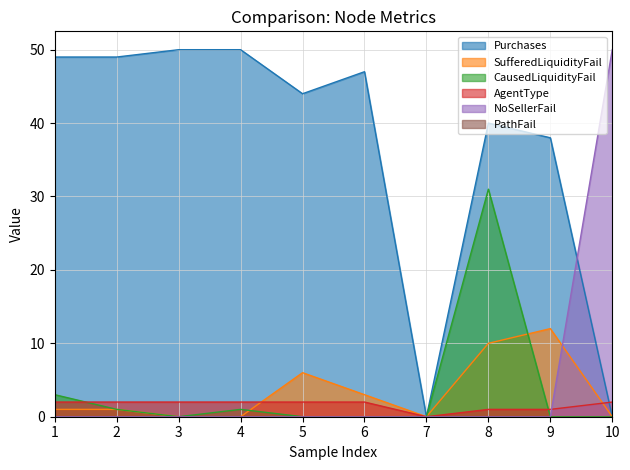

The CausedLiquidityFail series shows -13 at 5. True or false?

False